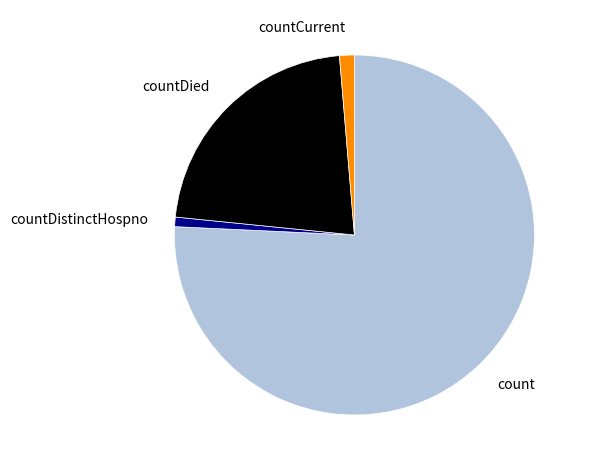

How many segments does this pie chart have?

4